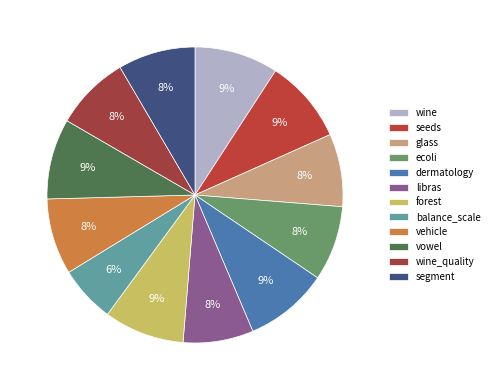

How many segments does this pie chart have?

12